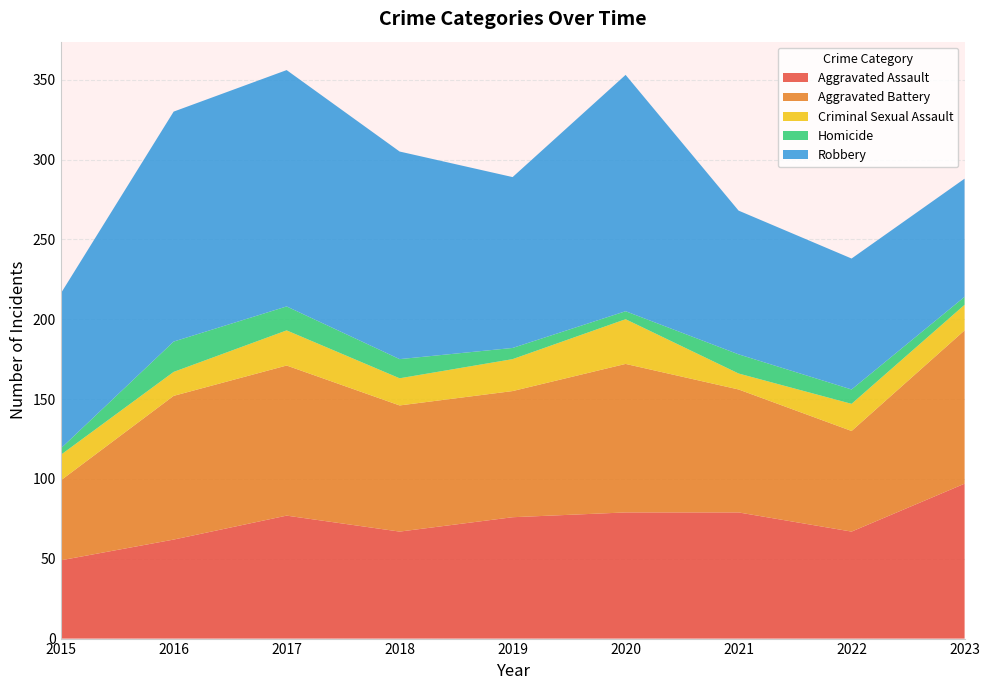

Reading right to left, transcribe all the data shown in this chart.

Aggravated Assault: 2023=97	2022=67	2021=79	2020=79	2019=76	2018=67	2017=77	2016=62	2015=49
Aggravated Battery: 2023=96	2022=63	2021=77	2020=93	2019=79	2018=79	2017=94	2016=90	2015=50
Criminal Sexual Assault: 2023=16	2022=17	2021=10	2020=28	2019=20	2018=17	2017=22	2016=15	2015=16
Homicide: 2023=5	2022=9	2021=12	2020=5	2019=7	2018=12	2017=15	2016=19	2015=4
Robbery: 2023=74	2022=82	2021=90	2020=148	2019=107	2018=130	2017=148	2016=144	2015=97